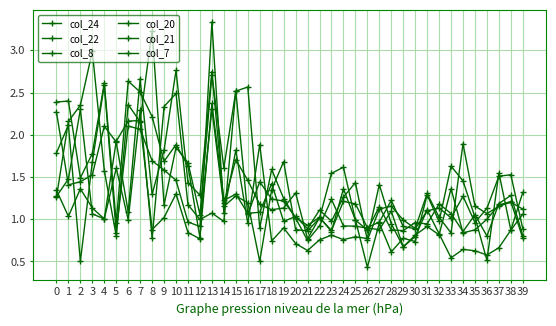

True or false: col_21 and col_20 cross at least once.

True